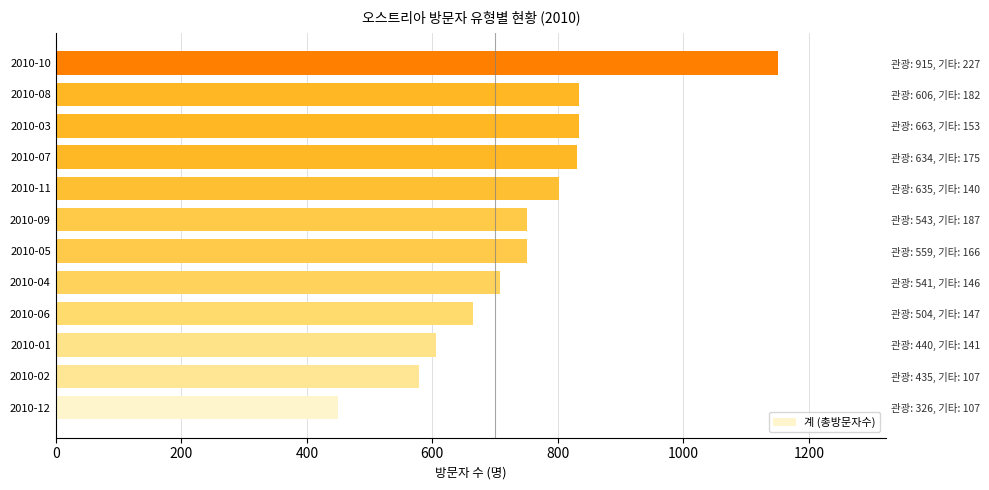

What is the change in value from 2010-12 to 2010-05?

+301